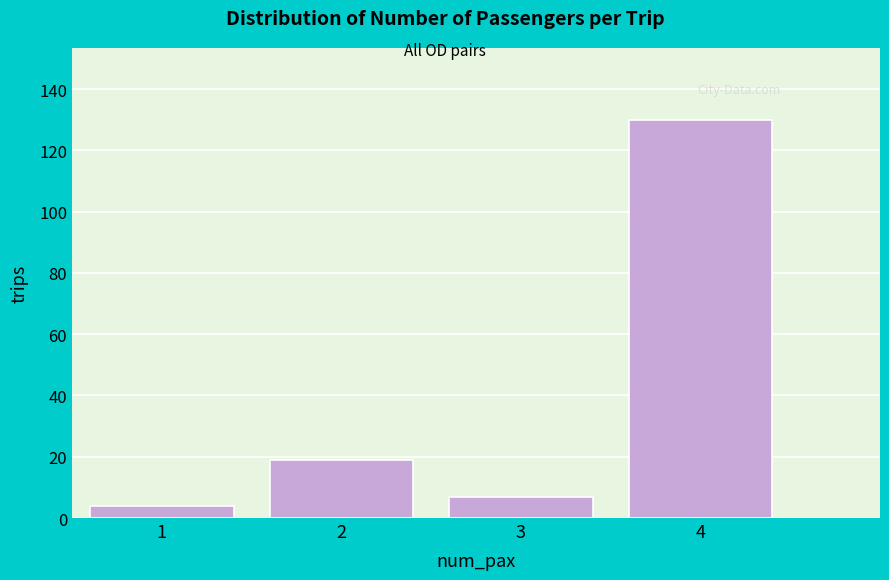

Reading left to right, extract all data points from this chart.

4	19	7	130